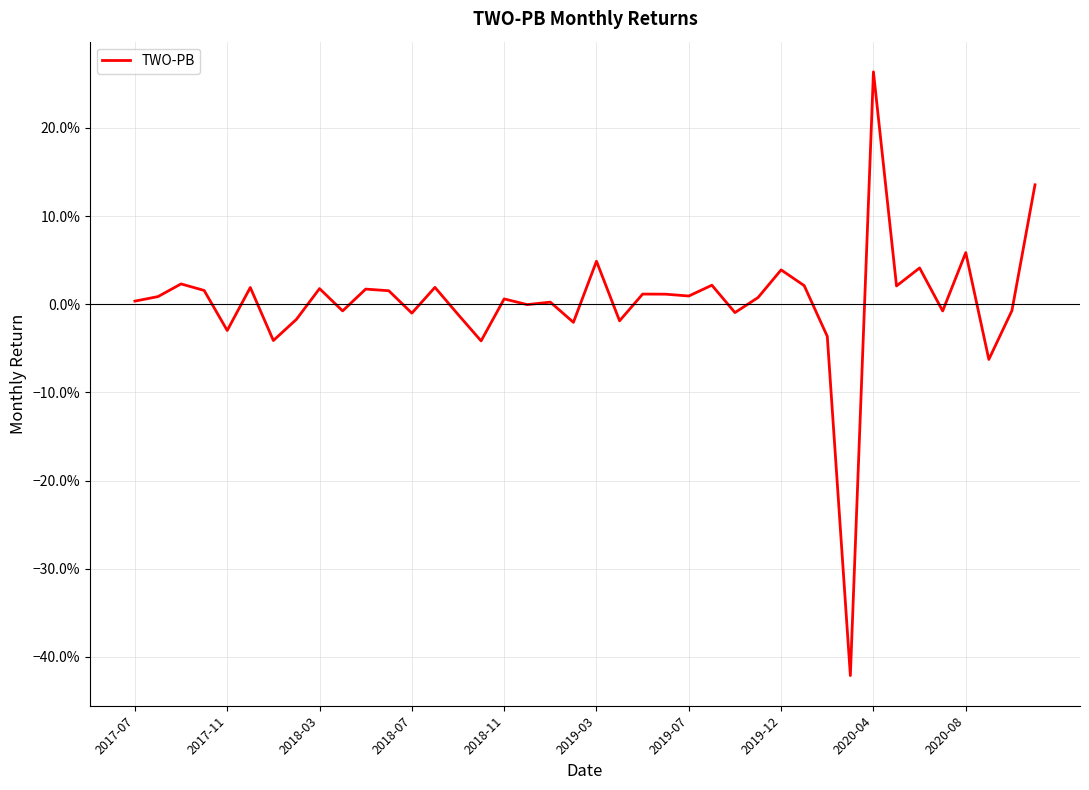

At which label does the data first exceed 0?

2017-07